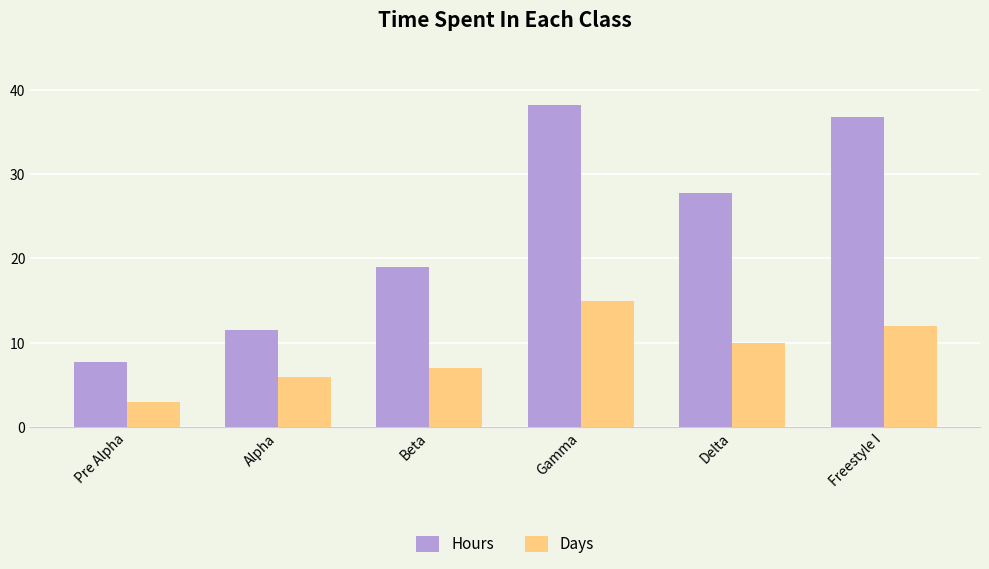

At which category does the chart reach its peak across all series?

Gamma